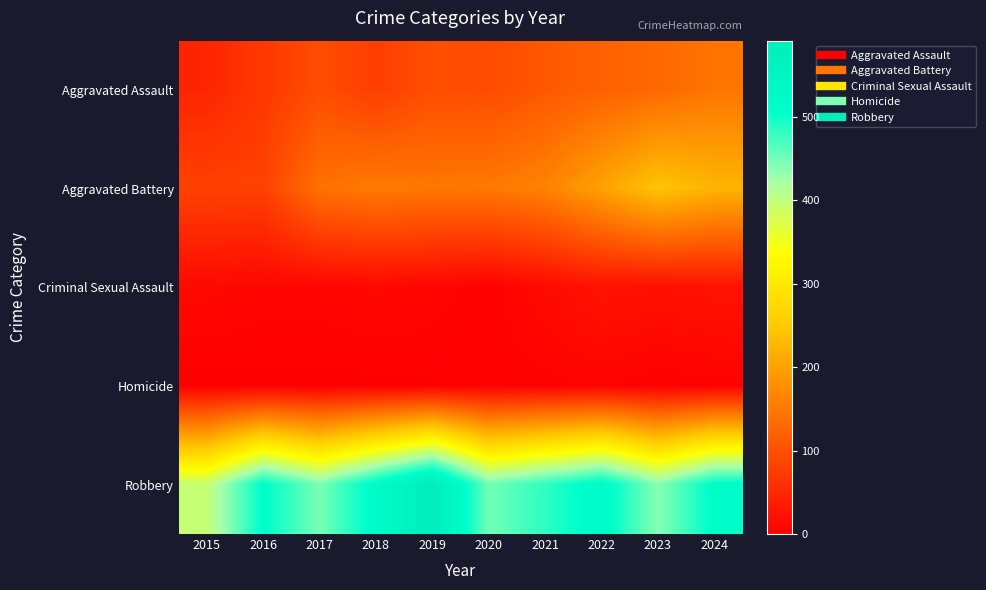

At how many categories does at least one series exceed 307?

10